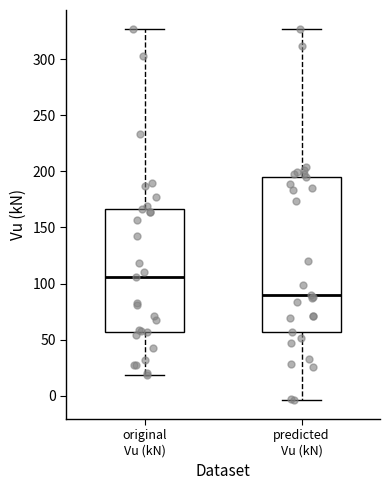

Reading left to right, transcribe this box plot: for each box, give where its median line is, the range the box spans, and where its two whiskers end, as read against the y-axis. The values are not printed on the chart, so give them approximately, as read against the axis.

original Vu (kN): median 105, box 55 to 165, whiskers 20 to 325
predicted Vu (kN): median 90, box 55 to 195, whiskers -5 to 325